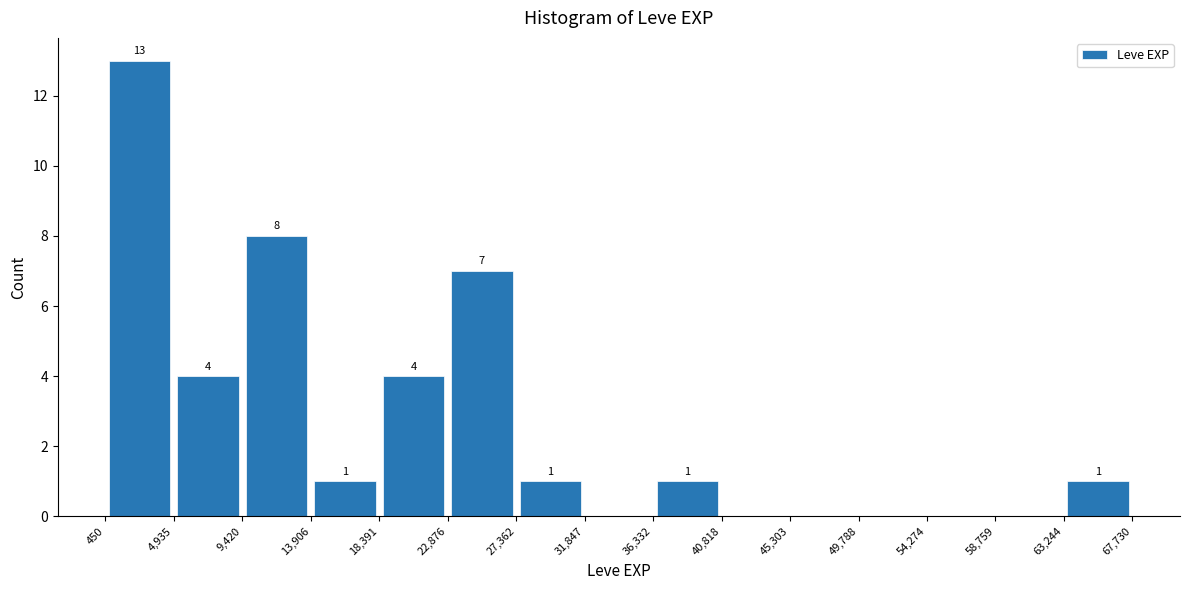

Over which range of the x-axis is the bar tallest?

450 to 4,935